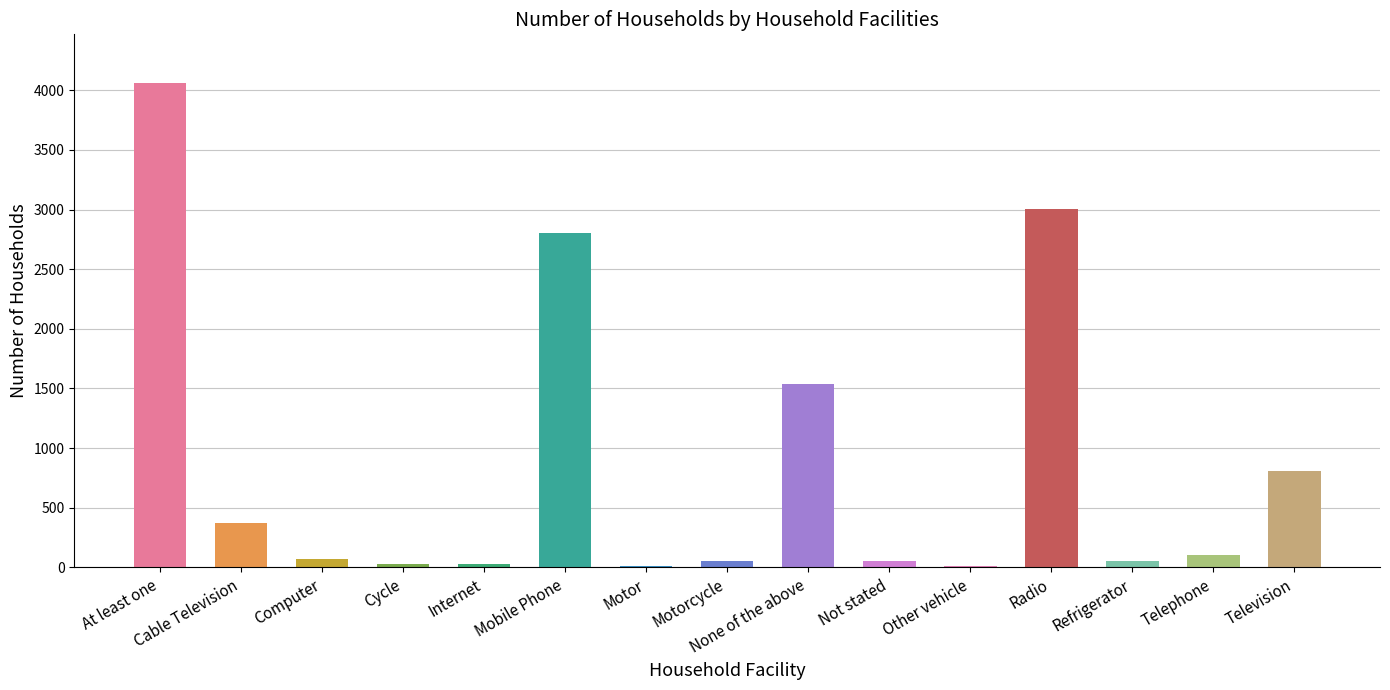

Approximately how many times larger is the value at None of the above compared to Other vehicle?

139.9